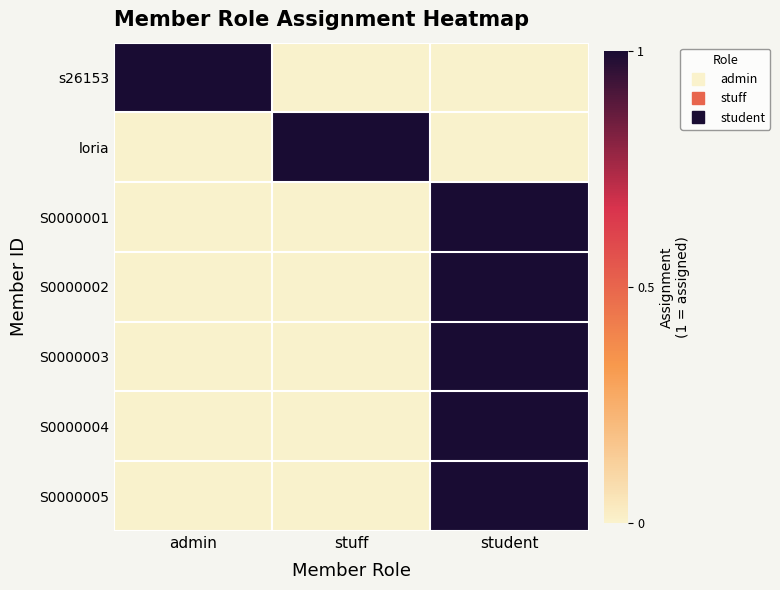

Which series has the largest range (max minus min)?

s26153